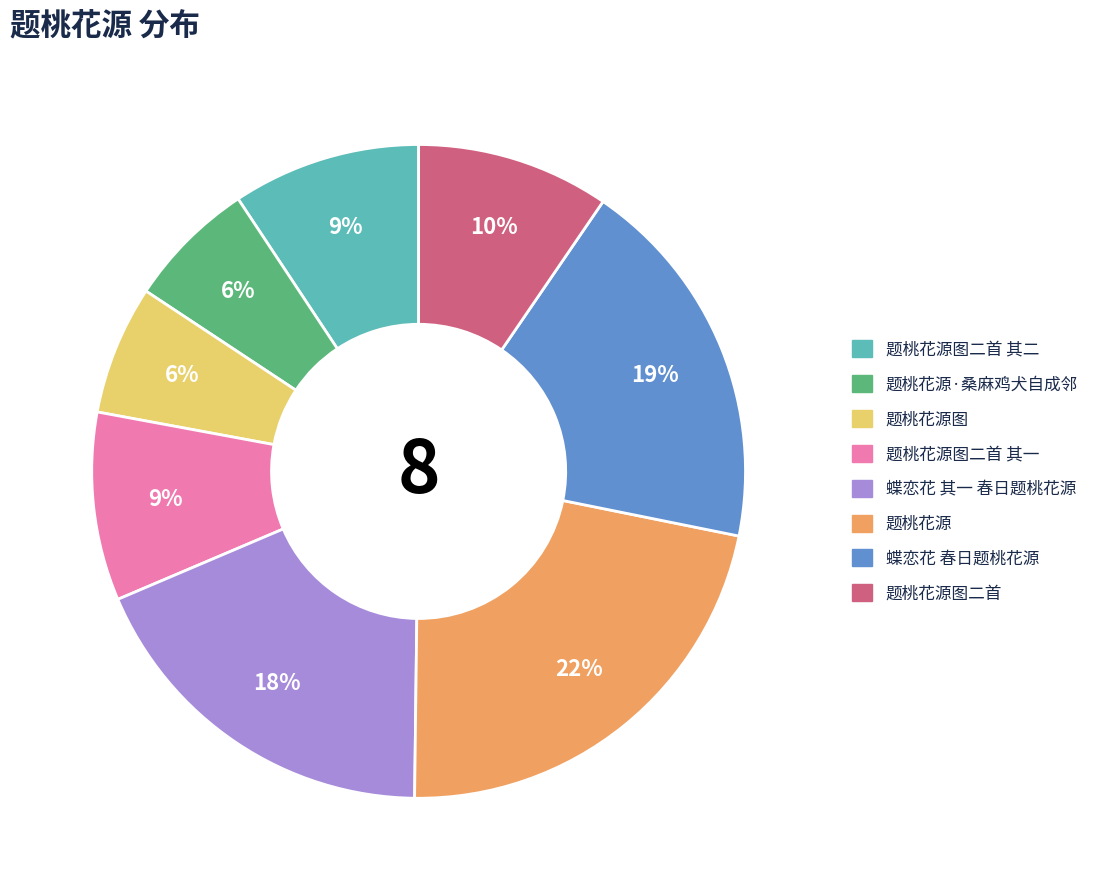

Between 题桃花源 and 题桃花源图, which is larger?

题桃花源